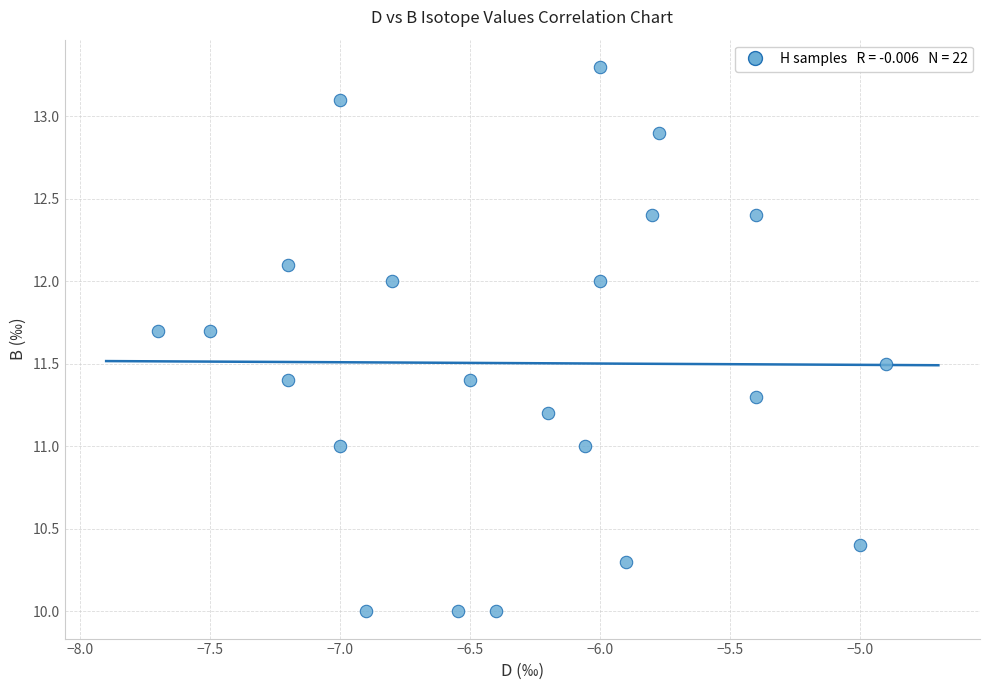

What is the range of Y values (max minus min)?

3.3